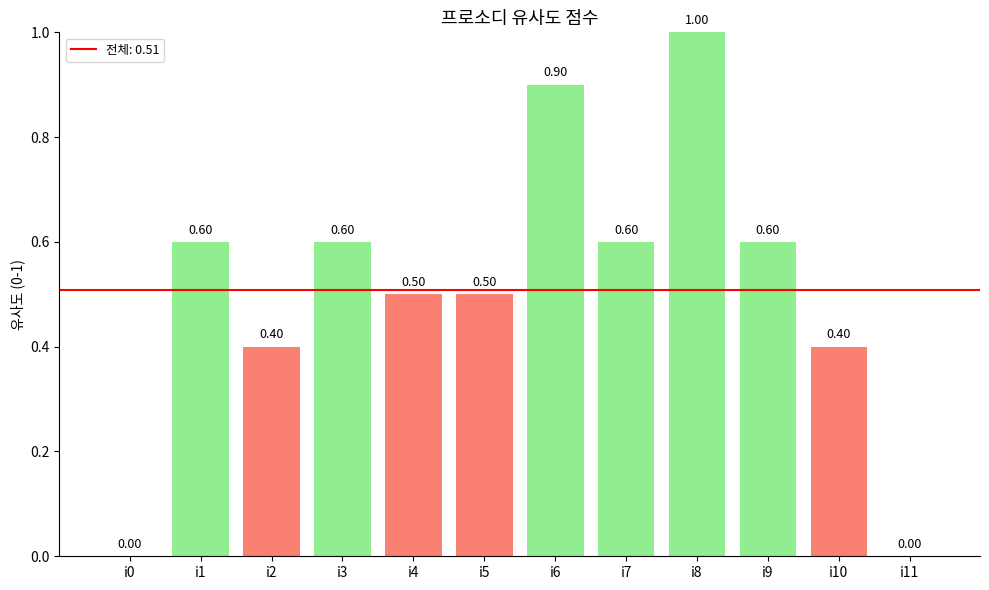

Between i5 and i7, which is larger?

i7